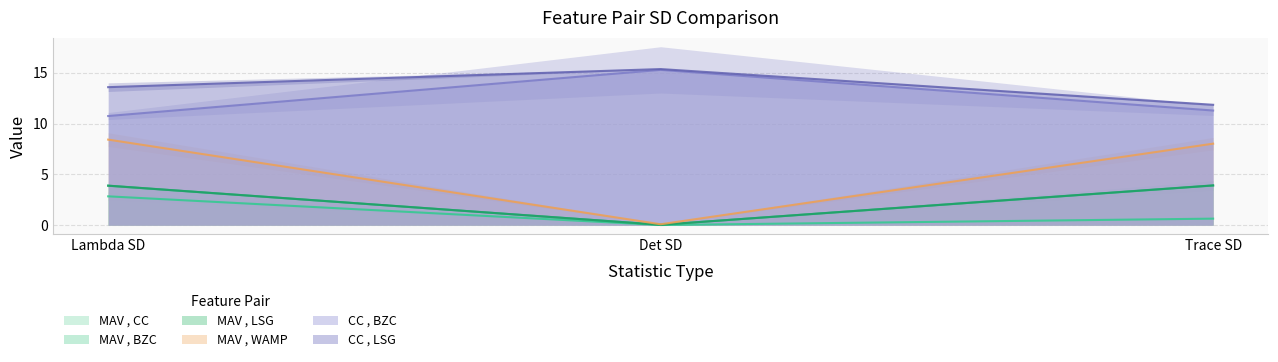

The value of CC , LSG at Trace SD is 18.0. True or false?

False